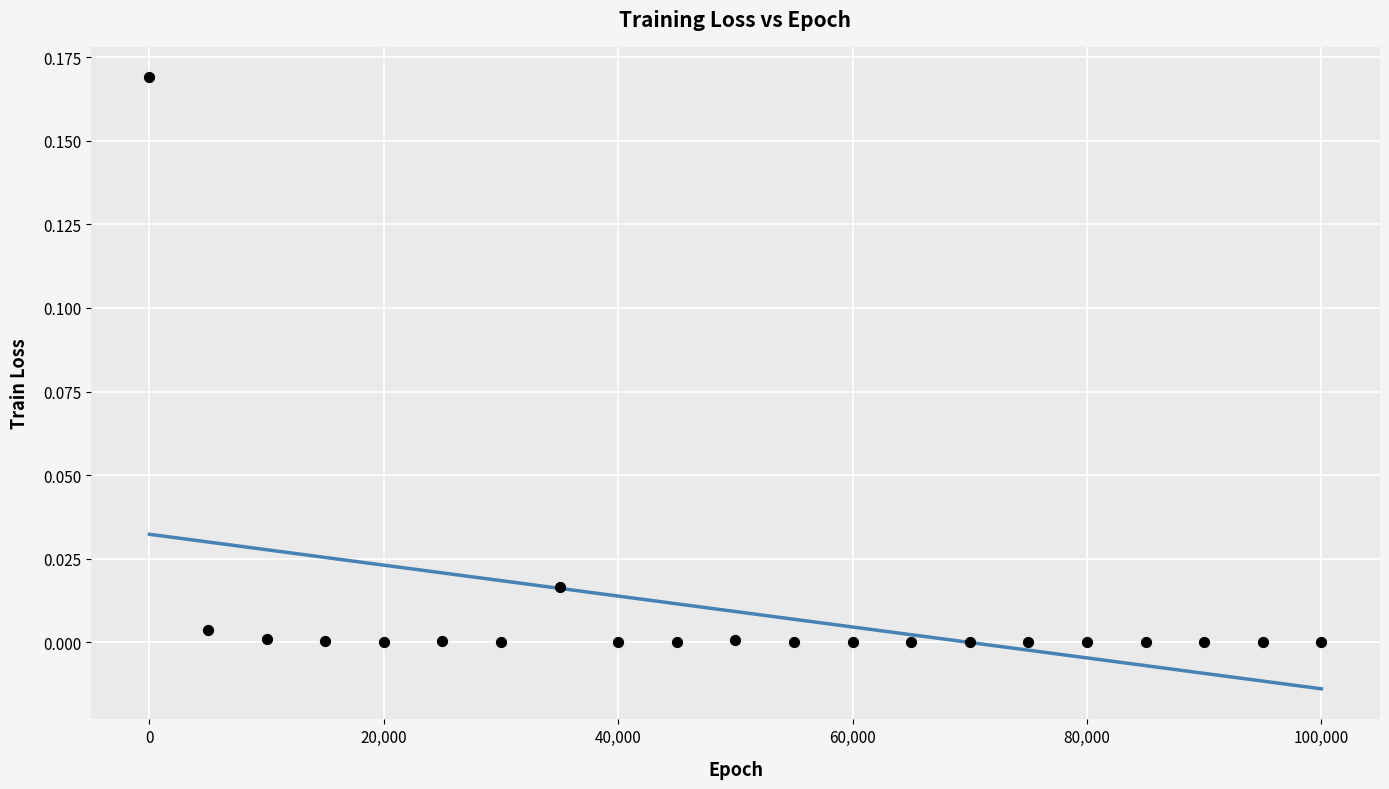

What is the range of X values (max minus min)?

99999.0